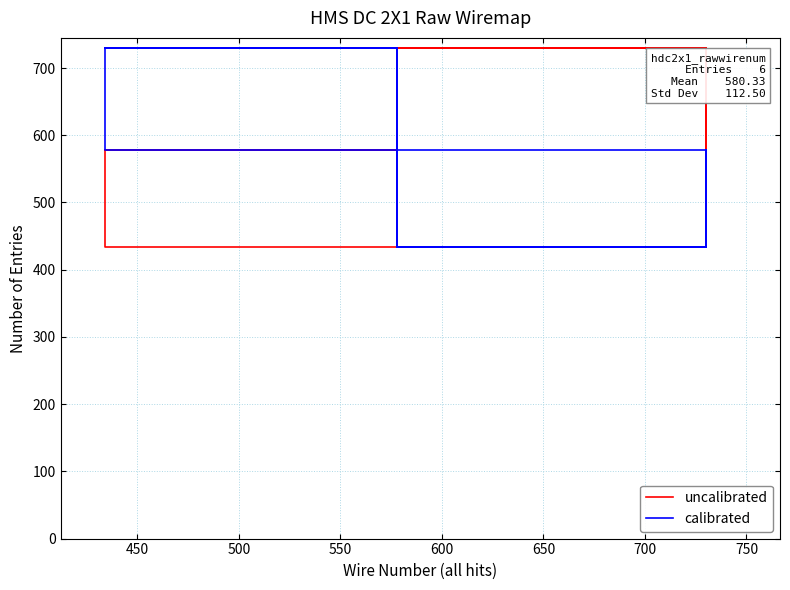

The value of calibrated at 400 is 1246. True or false?

False